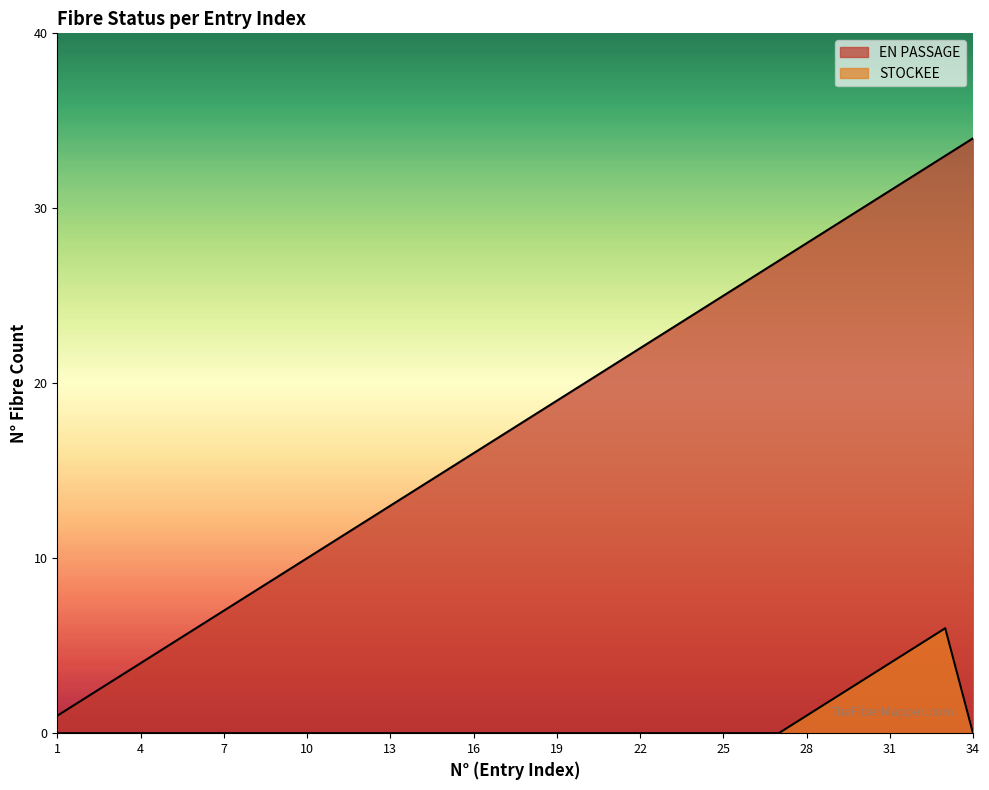

At which label does STOCKEE reach its minimum?

1